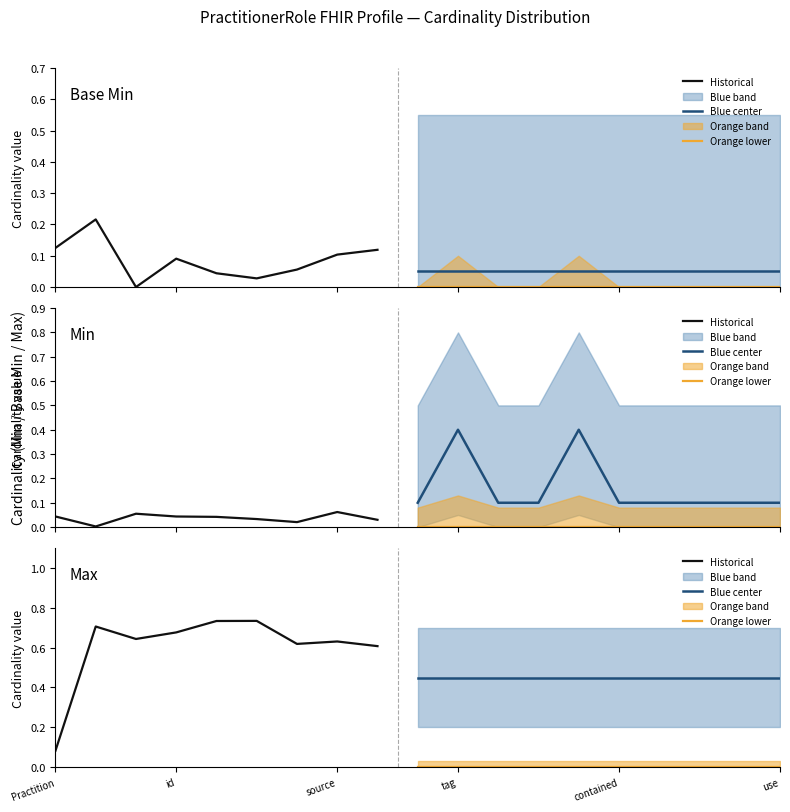

How many data points does each series have?

19